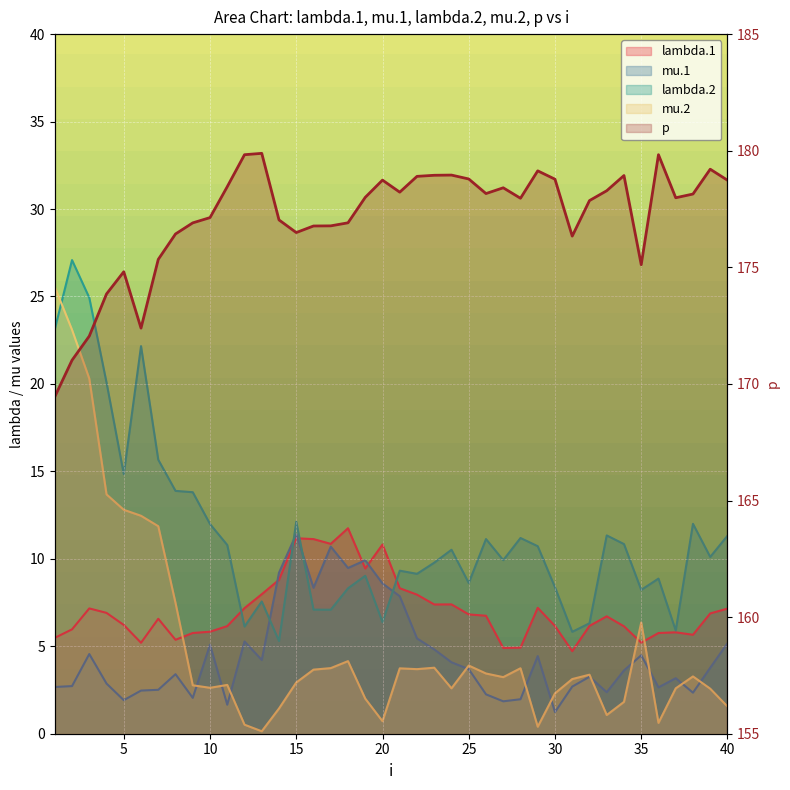

What is the average value of the mu.2 series?

5.3